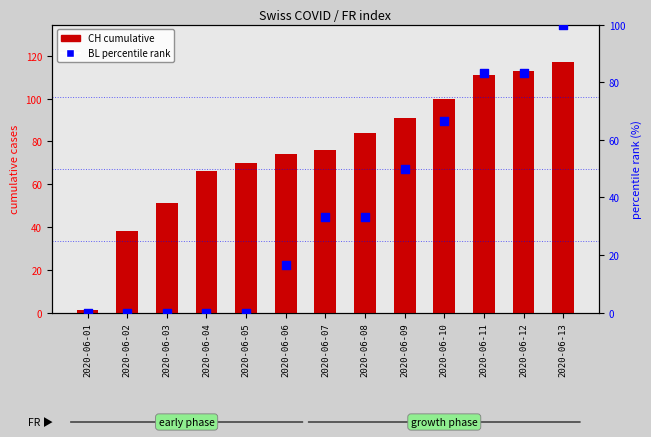

Which series has the widest spread of Y values?

CH (cumulative)